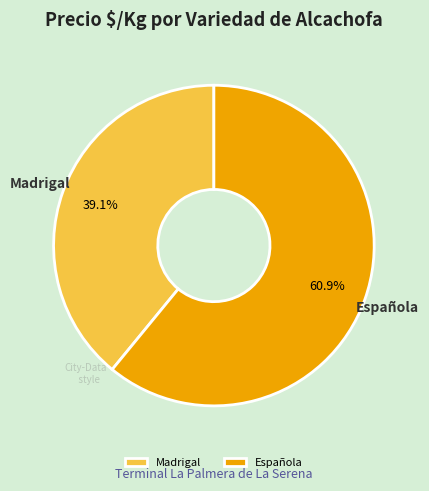

What is the ratio of the value at Madrigal to the value at Española?

0.6